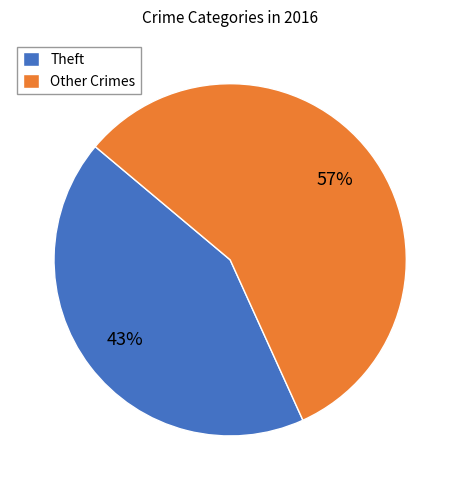

Which category has the smallest portion of the pie?

Theft